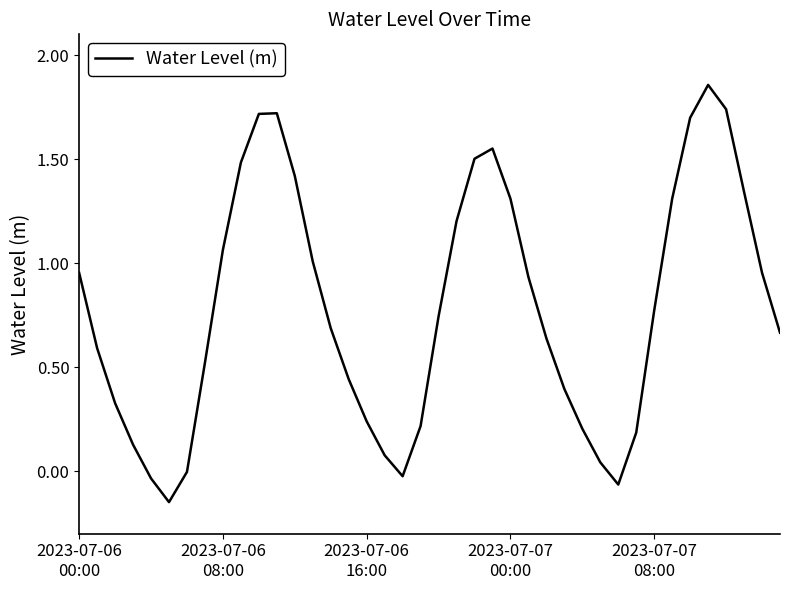

What is the label of the 40th point from the right?

2023-07-06
00:00